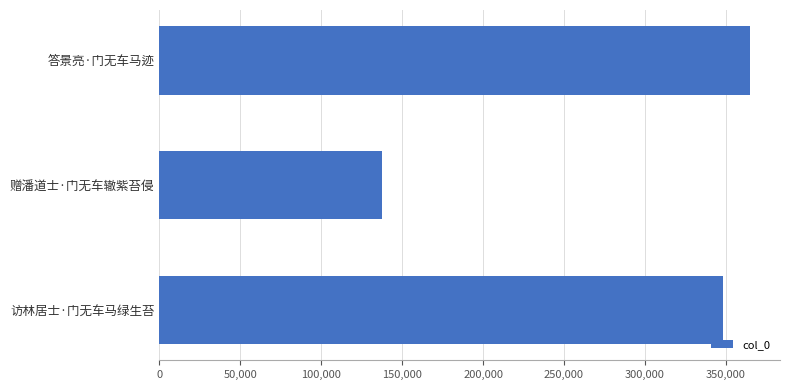

At which category does the chart reach its peak across all series?

答景亮·门无车马迹